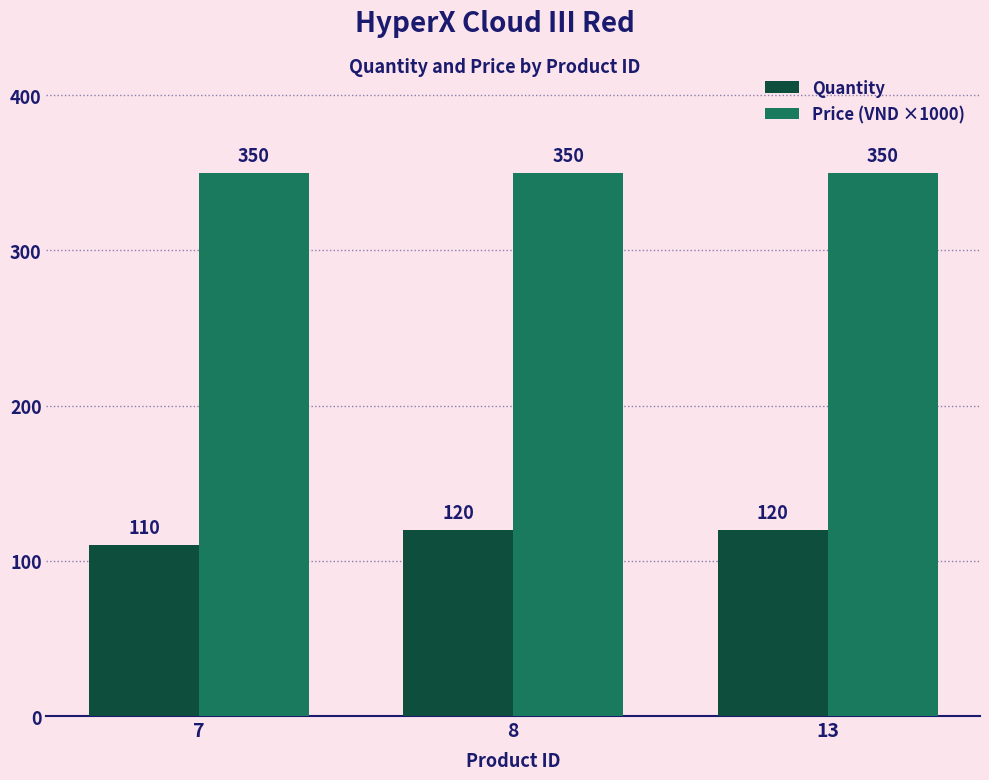

What is the sum of the Quantity values at 7 and 13?

230